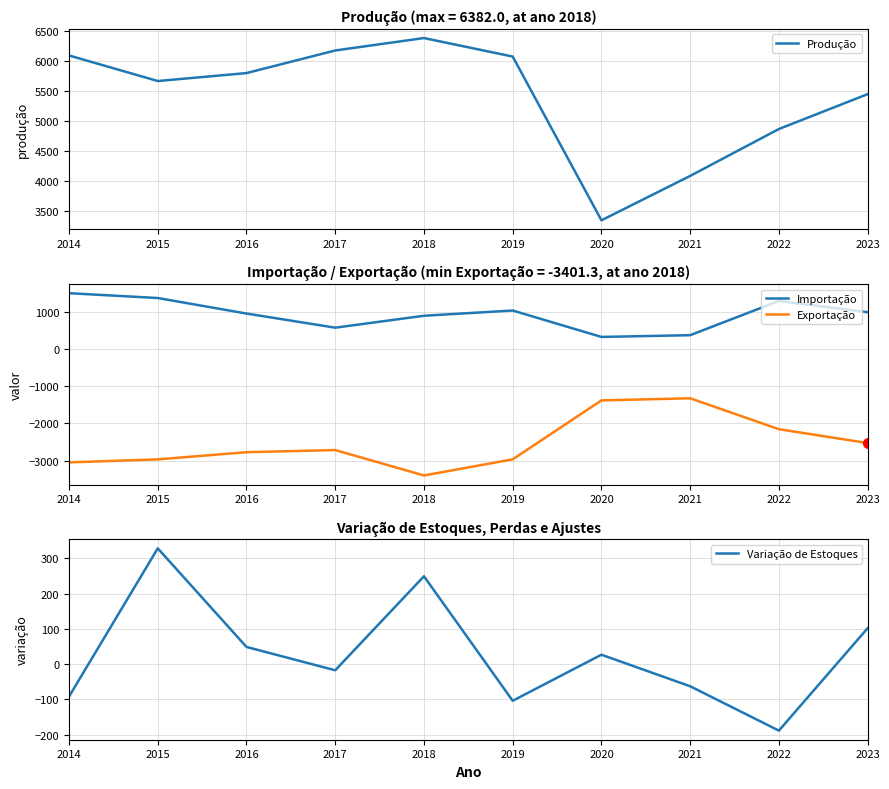

What is the value of the Importação point at the 2nd from the left?

1374.0